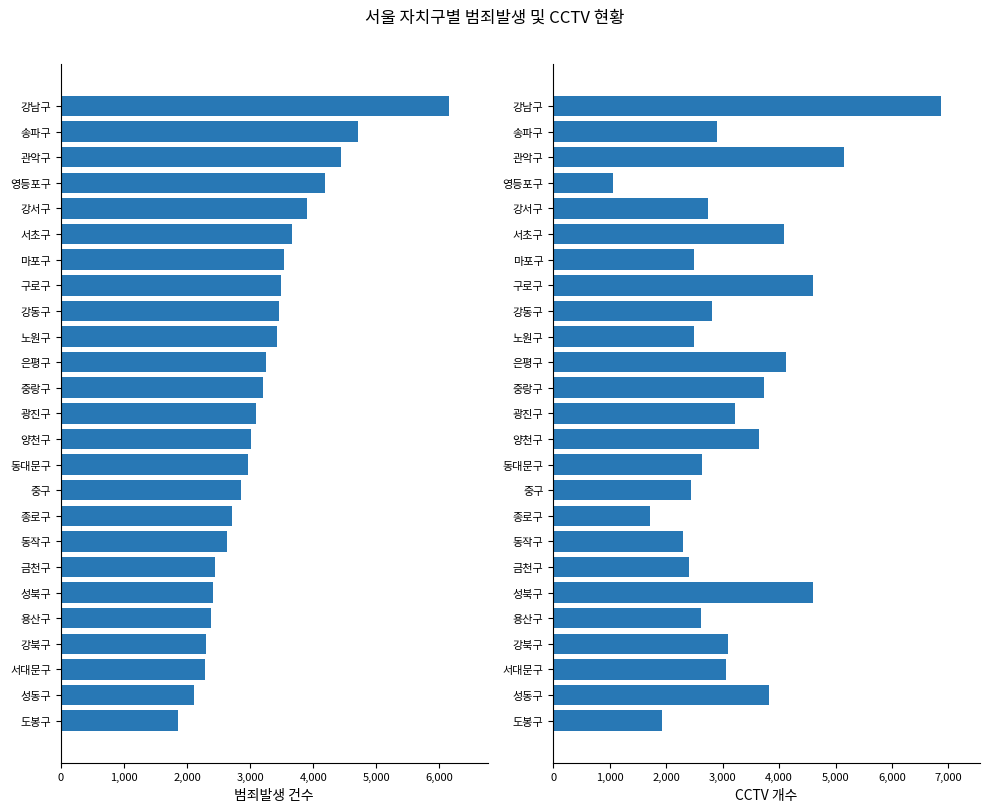

Are the bars horizontal?

Yes